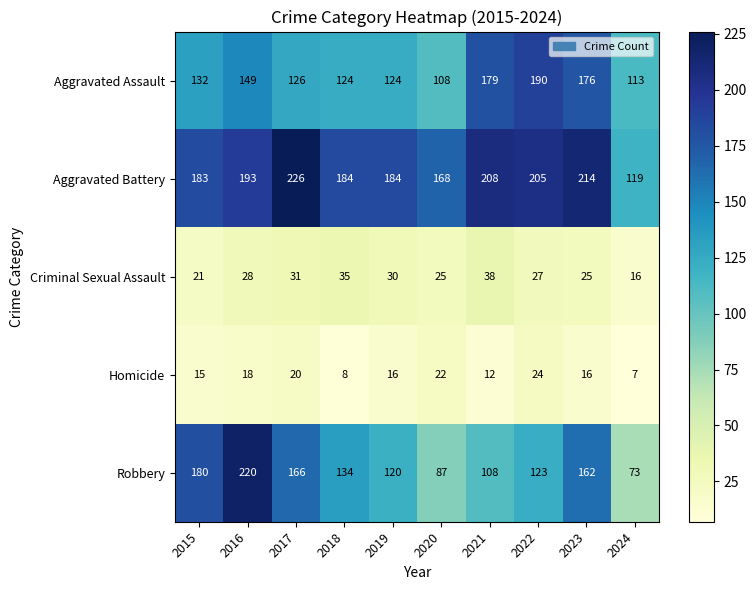

The Aggravated Battery series shows 214 at 2023. True or false?

True